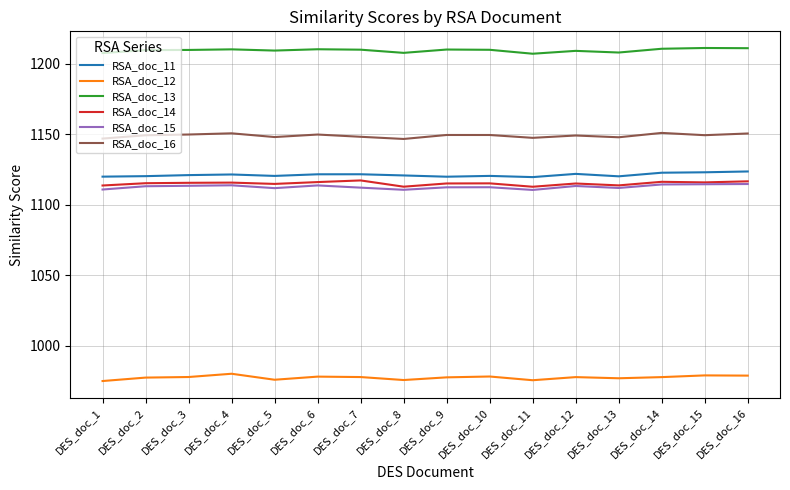

Is it true that RSA_doc_14 equals 605.0 at DES_doc_8?

False